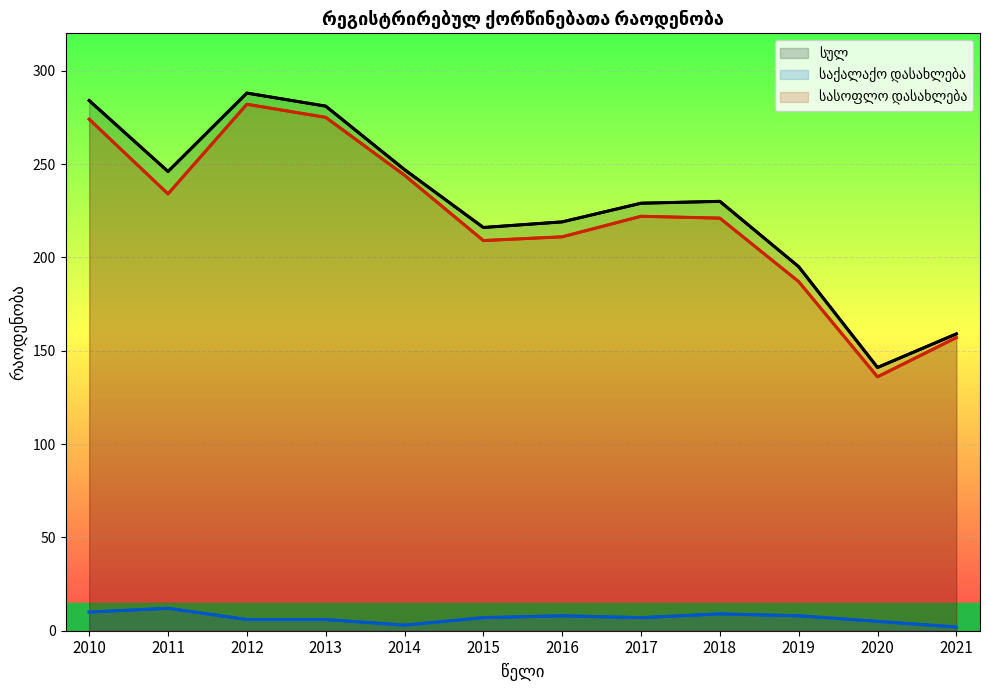

Reading left to right, what are all the values shown in this chart?

სულ: 2010=284	2011=246	2012=288	2013=281	2014=247	2015=216	2016=219	2017=229	2018=230	2019=195	2020=141	2021=159
საქალაქო დასახლება: 2010=10	2011=12	2012=6	2013=6	2014=3	2015=7	2016=8	2017=7	2018=9	2019=8	2020=5	2021=2
სასოფლო დასახლება: 2010=274	2011=234	2012=282	2013=275	2014=244	2015=209	2016=211	2017=222	2018=221	2019=187	2020=136	2021=157